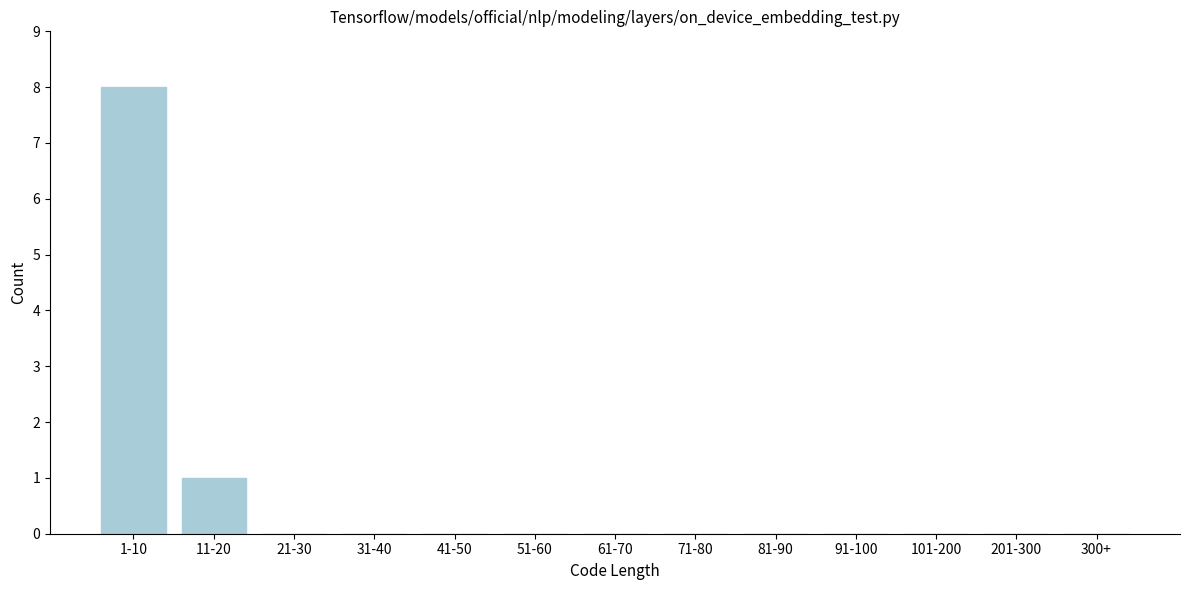

Reading right to left, list all the values displayed in this chart.

300+=0	201-300=0	101-200=0	91-100=0	81-90=0	71-80=0	61-70=0	51-60=0	41-50=0	31-40=0	21-30=0	11-20=1	1-10=8